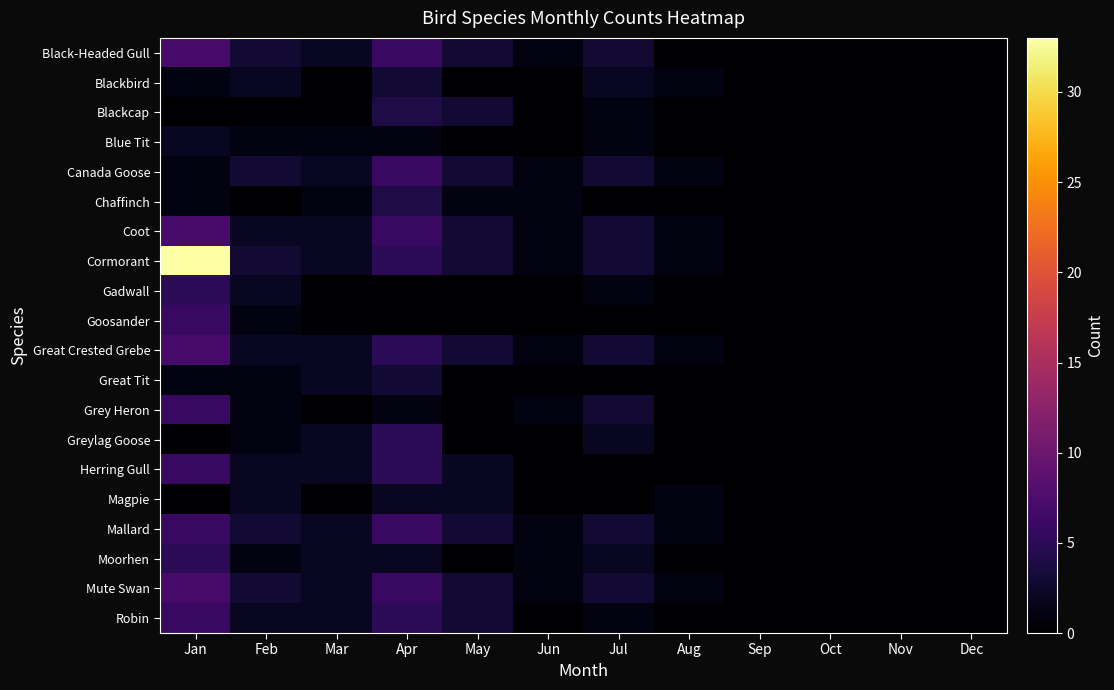

Between Jan and Sep, which series saw the biggest shift?

Cormorant